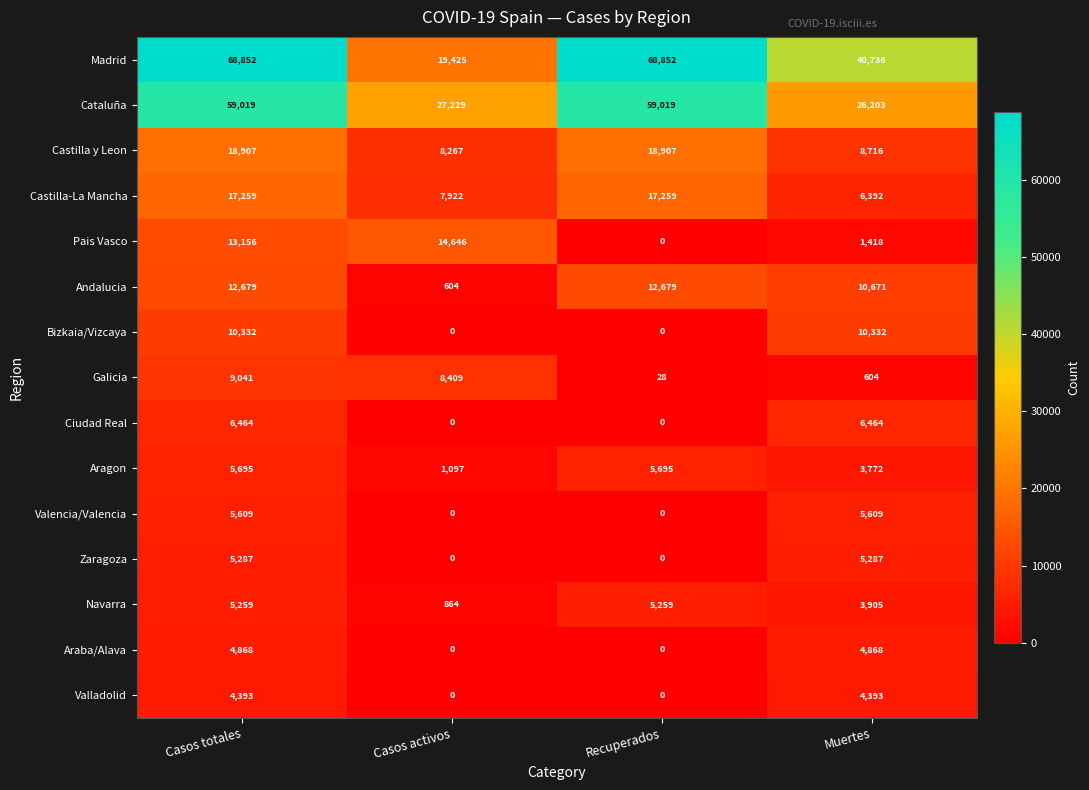

What is the highest value of the Araba/Alava series?

4868